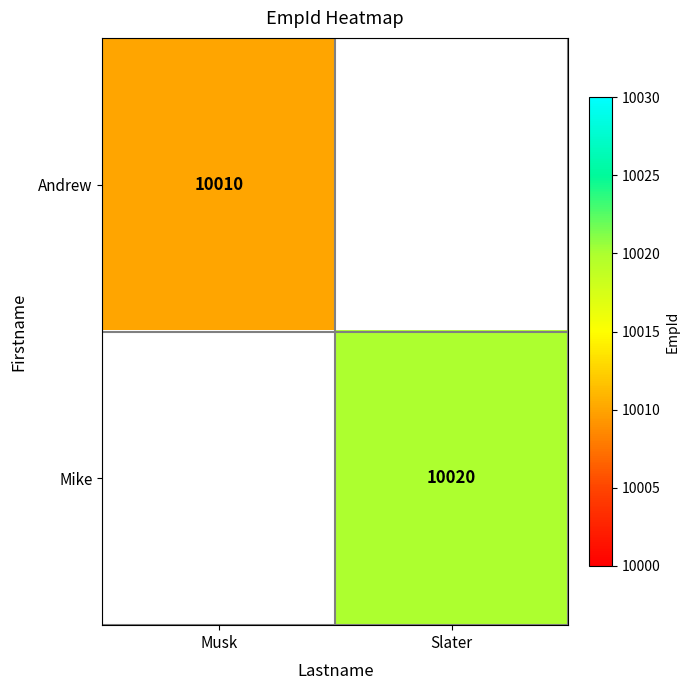

What is the smallest value displayed?

10010.0